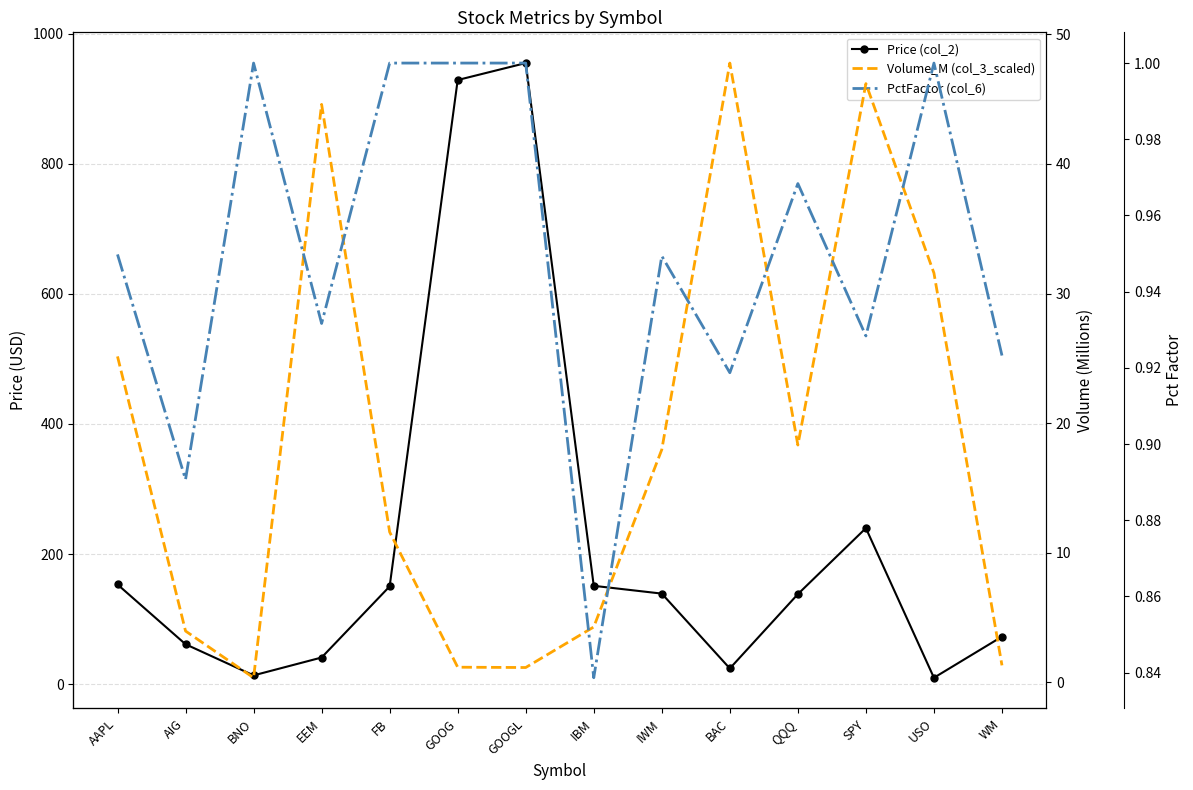

True or false: PctFactor (col_6) and Volume_M (col_3_scaled) cross at least once.

True